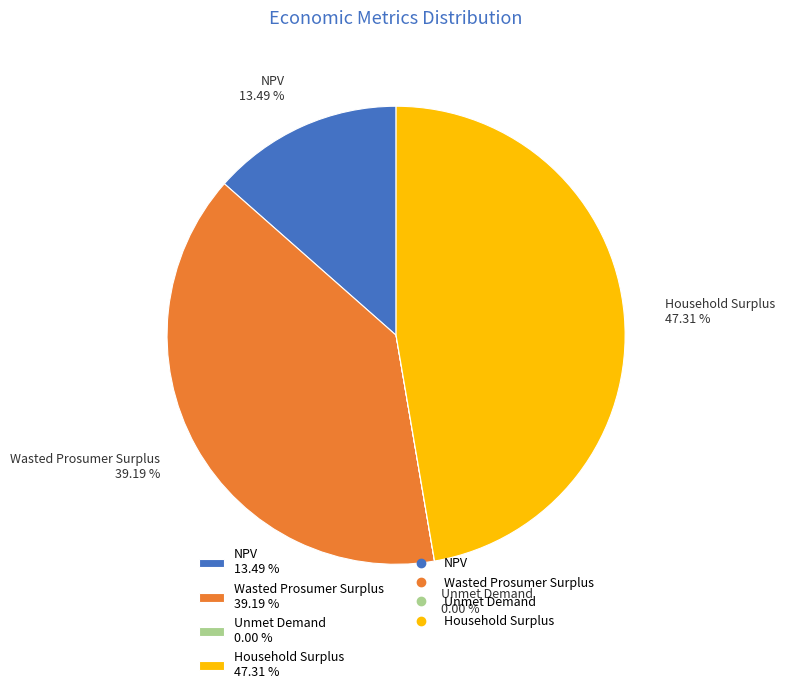

Combined, do Household Surplus 47.31 % and NPV 13.49 % account for over 50%?

Yes